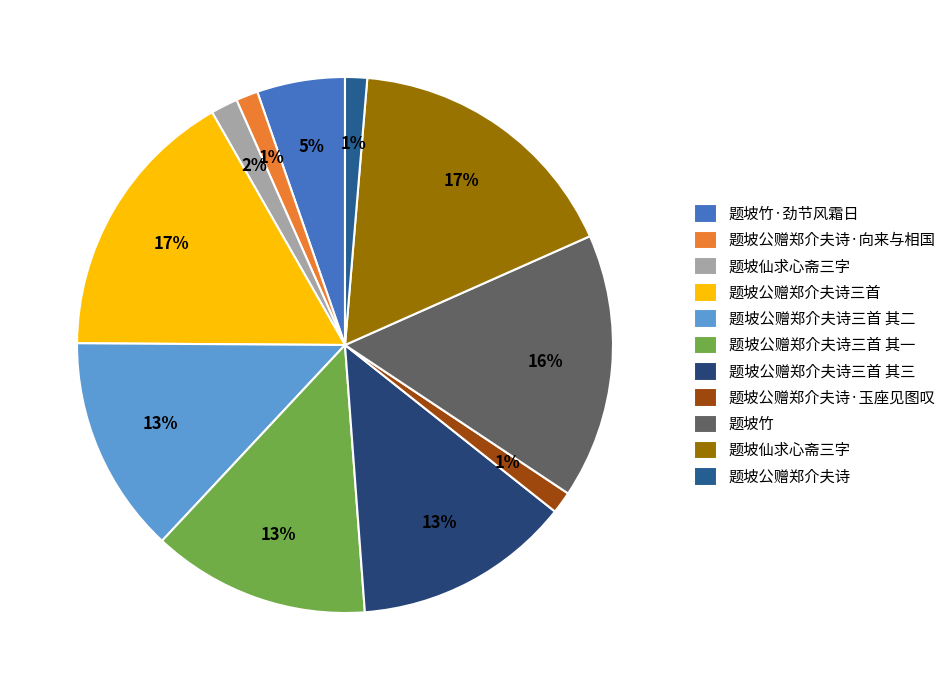

Count the number of slices in the pie.

11